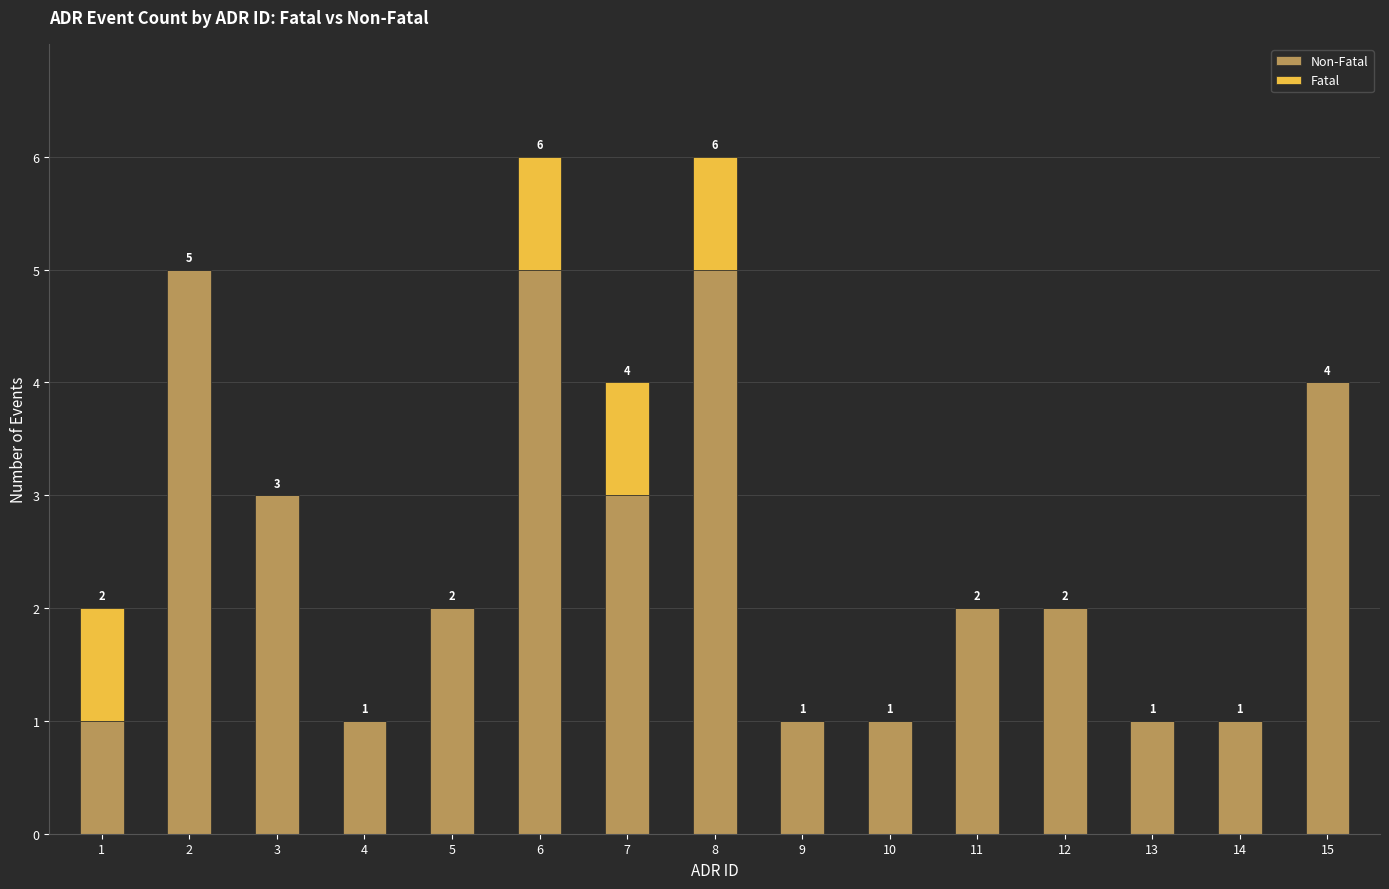

What are all the series names shown in the legend?

Non-Fatal, Fatal